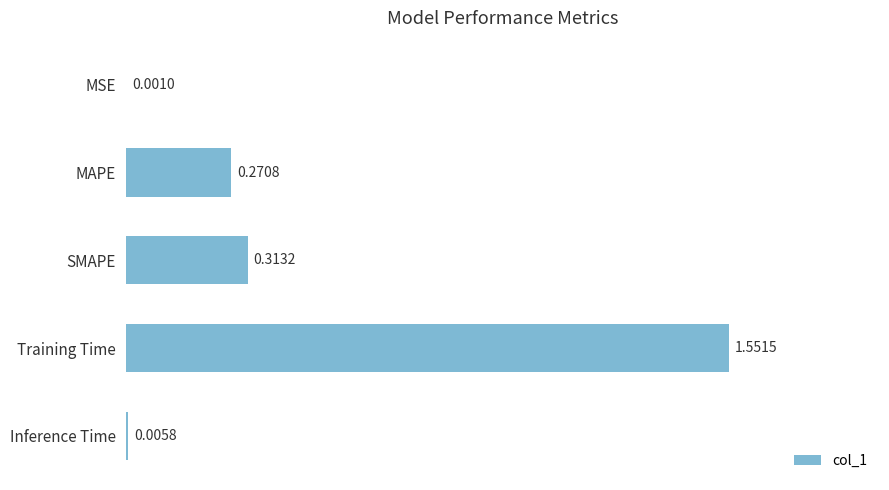

What is the sum of all values?

2.1